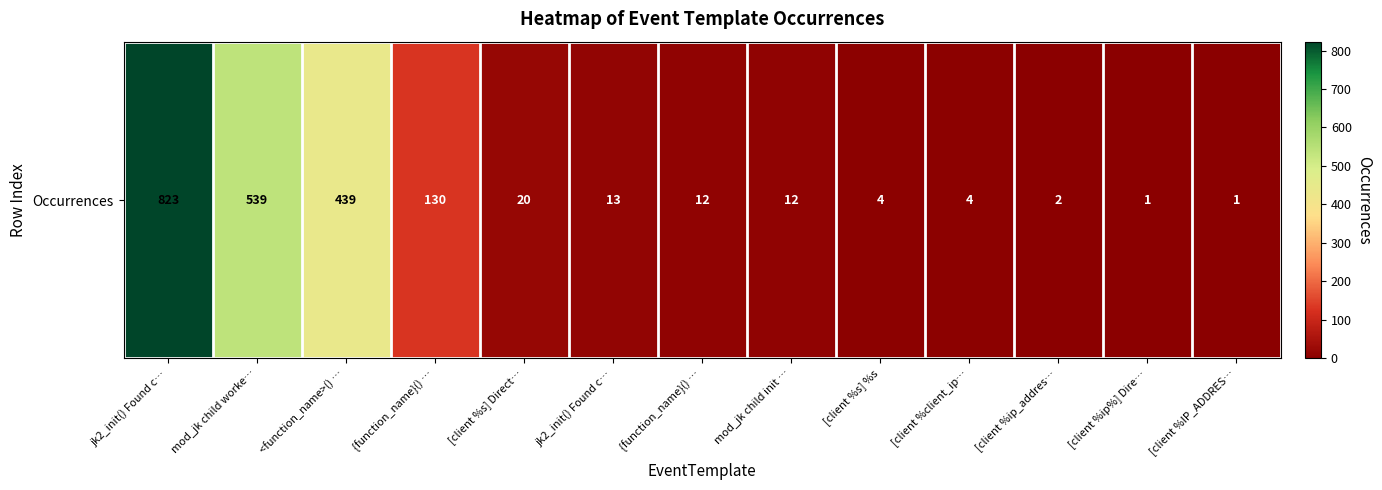

Rank the categories by value from highest to lowest.

jk2_init() Found c…, mod_jk child worke…, <function_name>() …, {function_name}() …, [client %s] Direct…, jk2_init() Found c…, {function_name}() …, mod_jk child init …, [client %s] %s, [client %client_ip…, [client %ip_addres…, [client %ip%] Dire…, [client %IP_ADDRES…